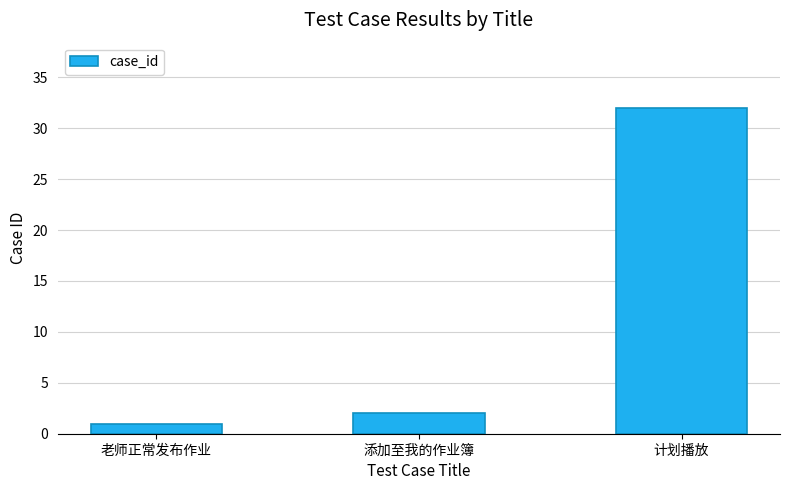

What is the difference between the second highest and minimum values?

1